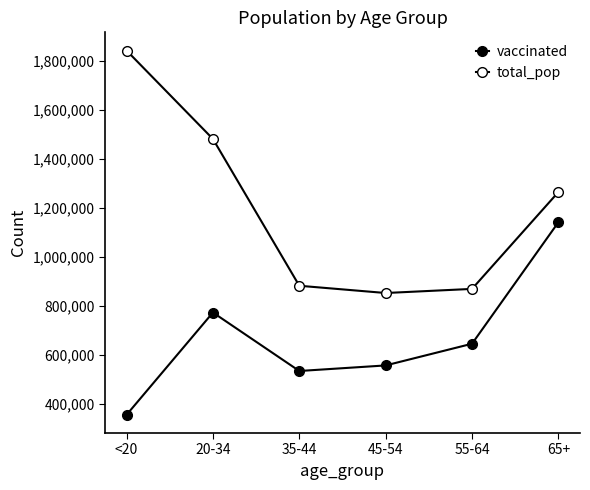

At how many categories does at least one series exceed 1744505?

1